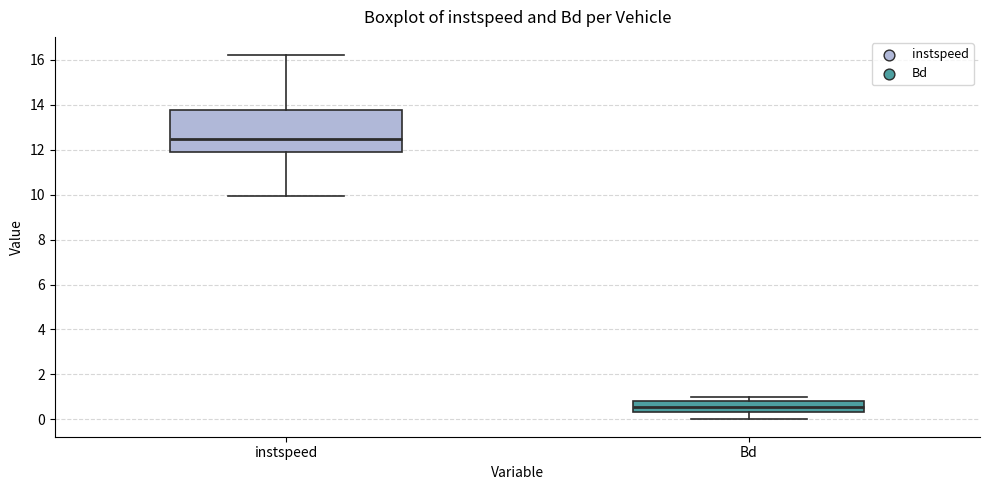

Reading left to right, transcribe this box plot: for each box, give where its median line is, the range the box spans, and where its two whiskers end, as read against the y-axis. The values are not printed on the chart, so give them approximately, as read against the axis.

instspeed: median 12.4, box 11.8 to 13.8, whiskers 10.0 to 16.2
Bd: median 0.6, box 0.4 to 0.8, whiskers 0.0 to 1.0